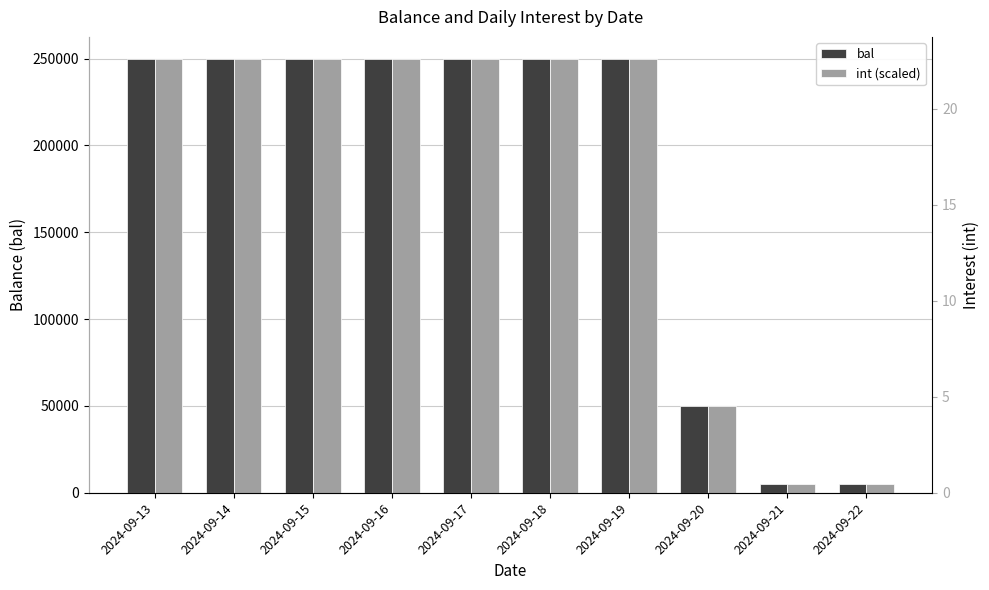

What is the minimum value shown in the chart?

5000.0